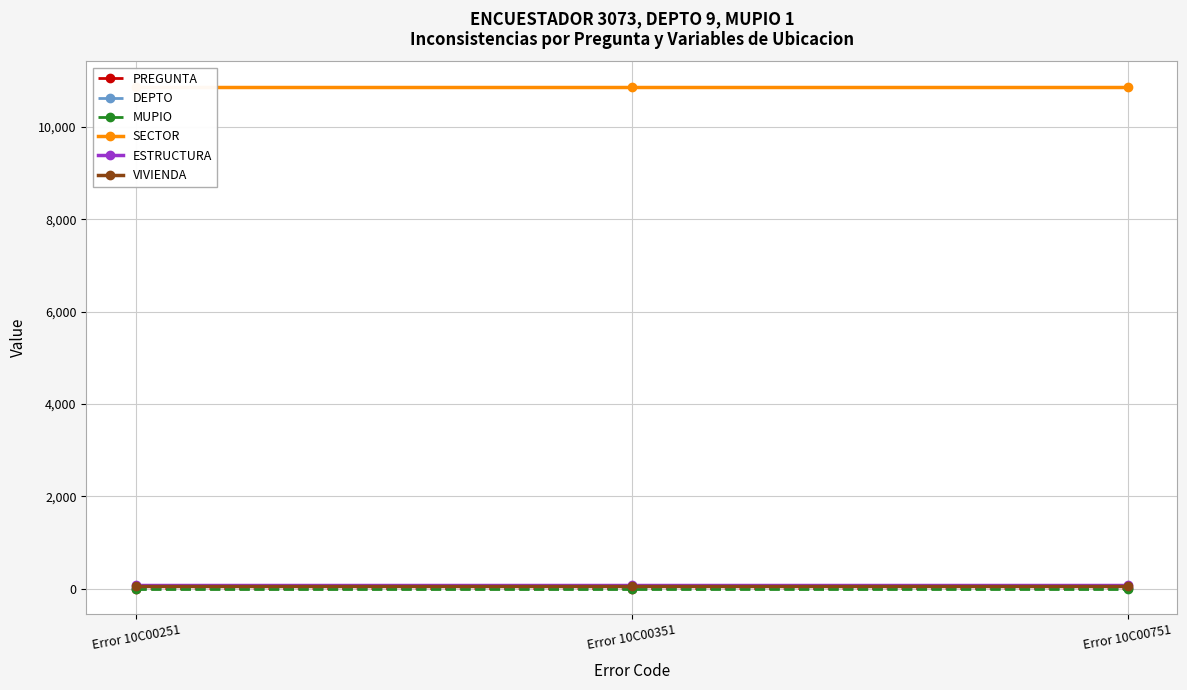

Reading right to left, what are all the values shown in this chart?

PREGUNTA: 7	3	2
DEPTO: 9	9	9
MUPIO: 1	1	1
SECTOR: 10876	10876	10876
ESTRUCTURA: 82	82	82
VIVIENDA: 53	53	53